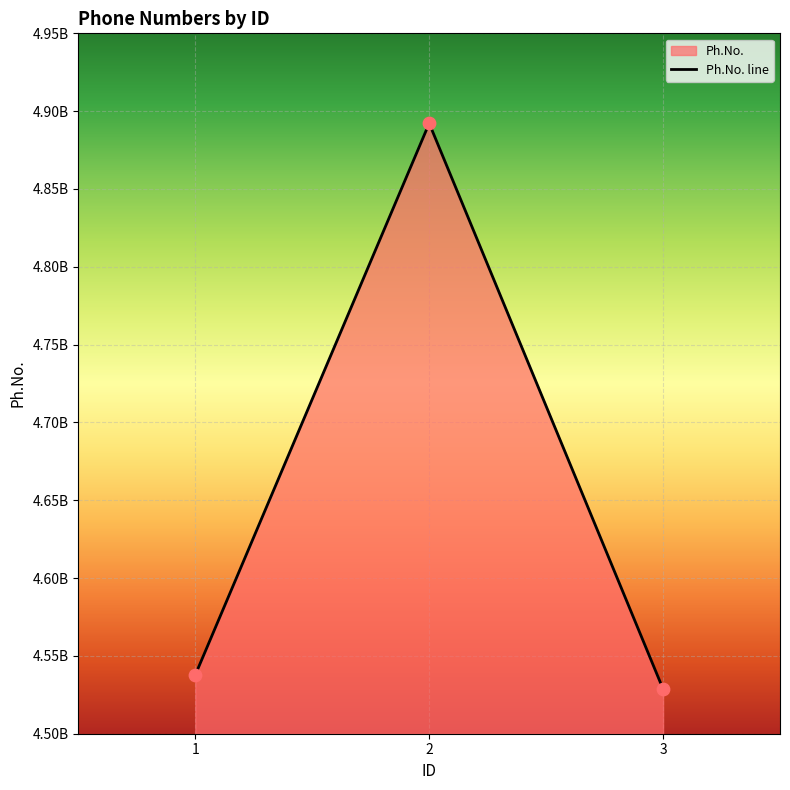

What is the ratio of the value at 1 to the value at 2?

0.9